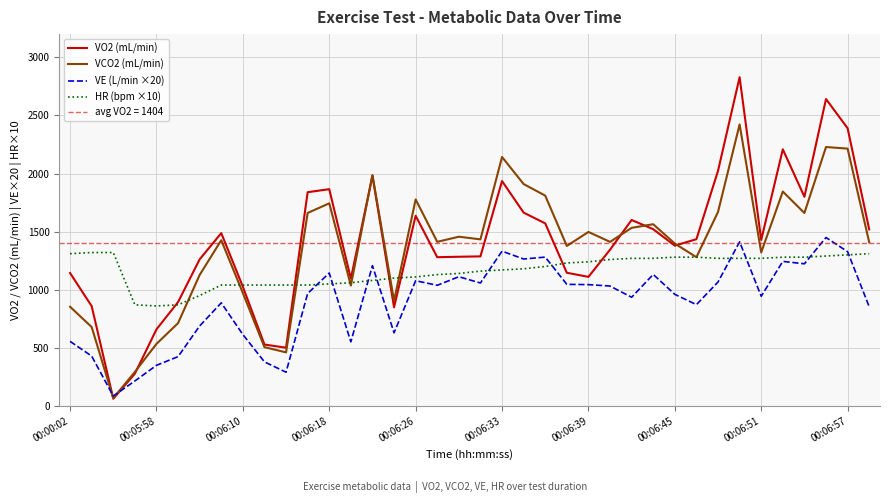

At which category is the sum across all series the highest?

31